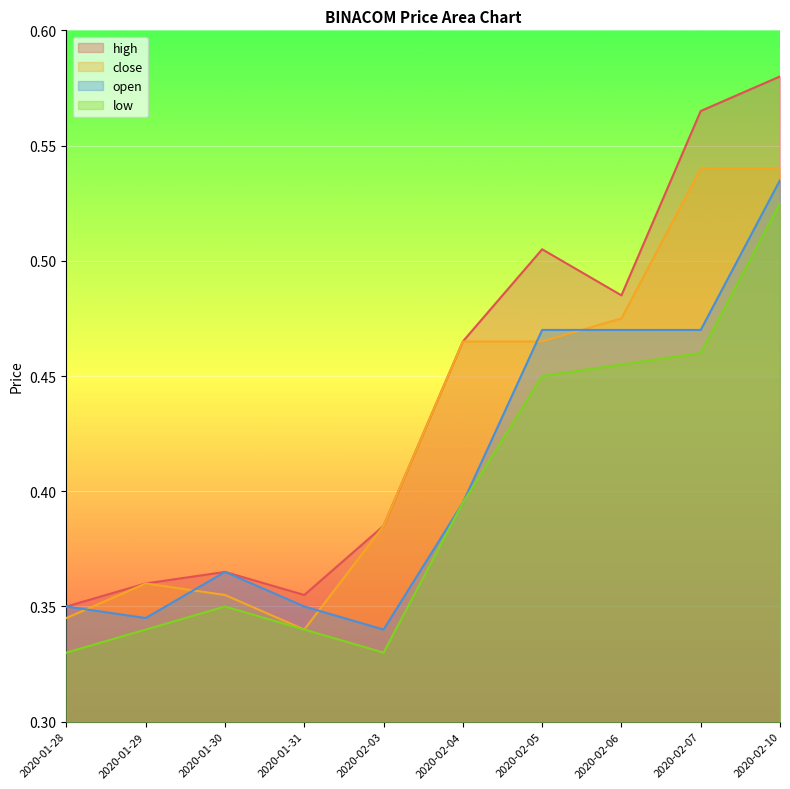

What is the label of the 4th point from the left?

2020-01-31